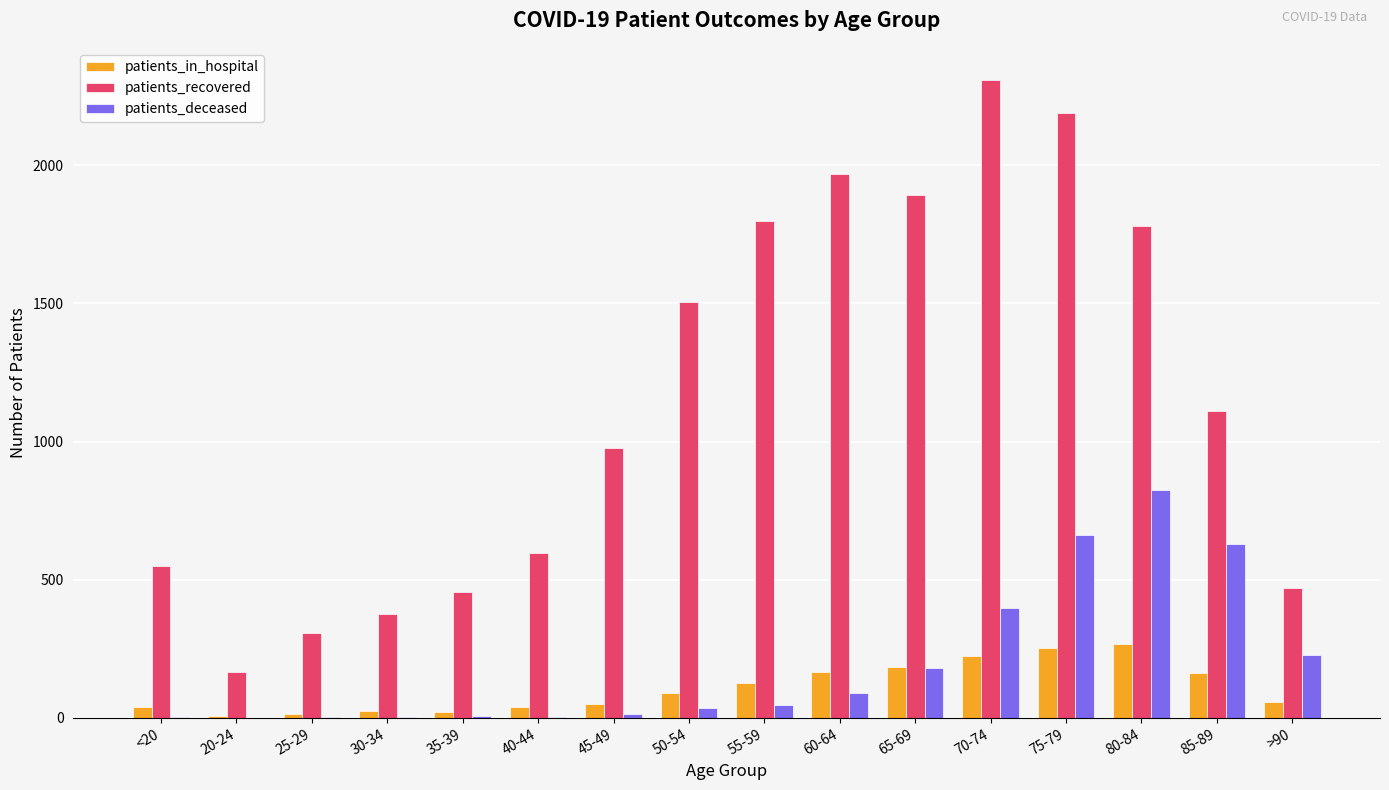

Between 30-34 and >90, which series saw the biggest shift?

patients_deceased